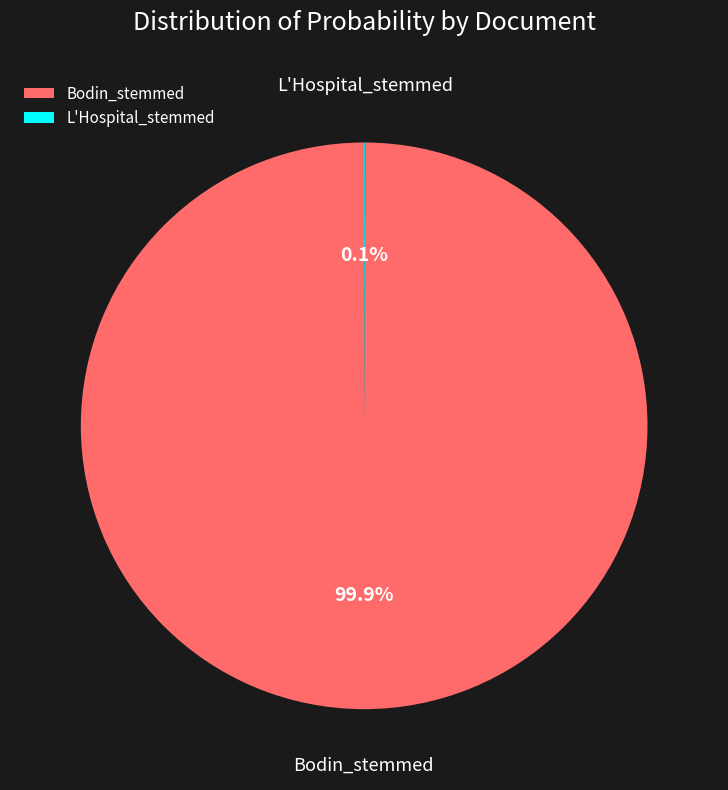

Which category accounts for the majority?

Bodin_stemmed